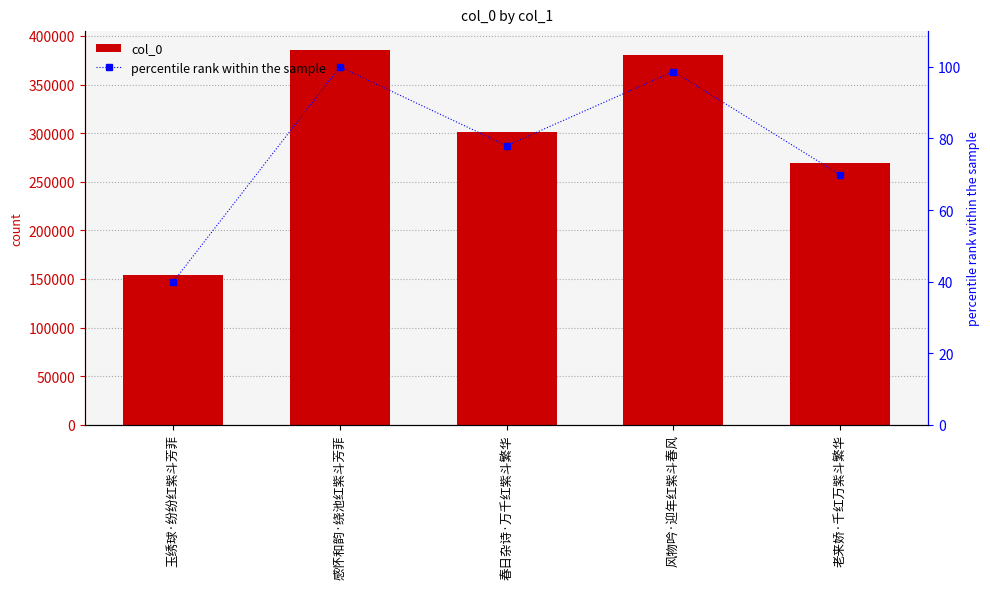

Where is col_0 nearest to the value 269843?

老来娇·千红万紫斗繁华